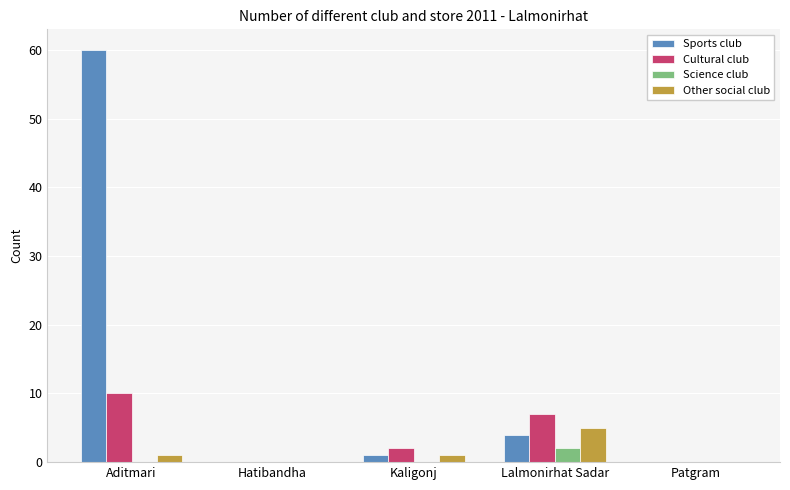

Which category has the highest value in the Cultural club series?

Aditmari